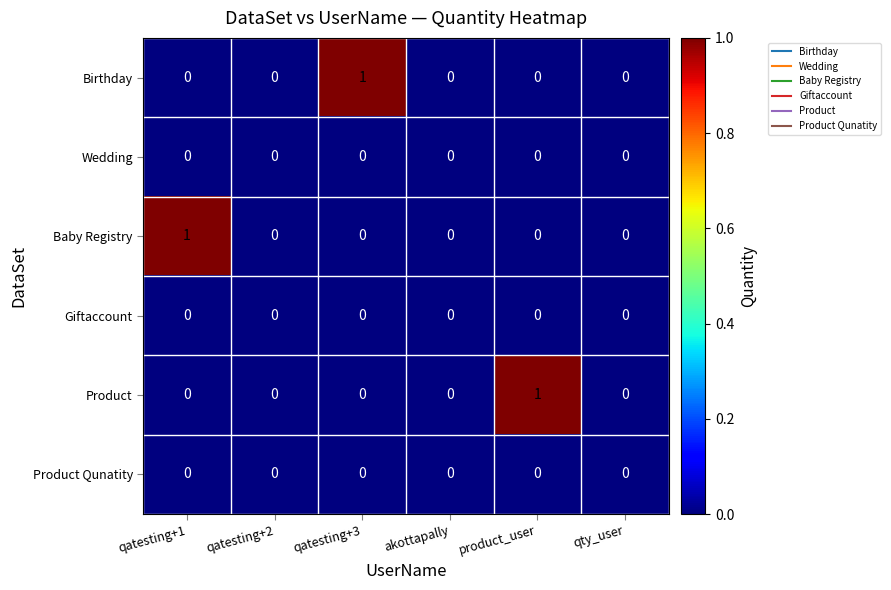

Is the value of Product at product_user greater than the value of Giftaccount at qatesting+3?

Yes